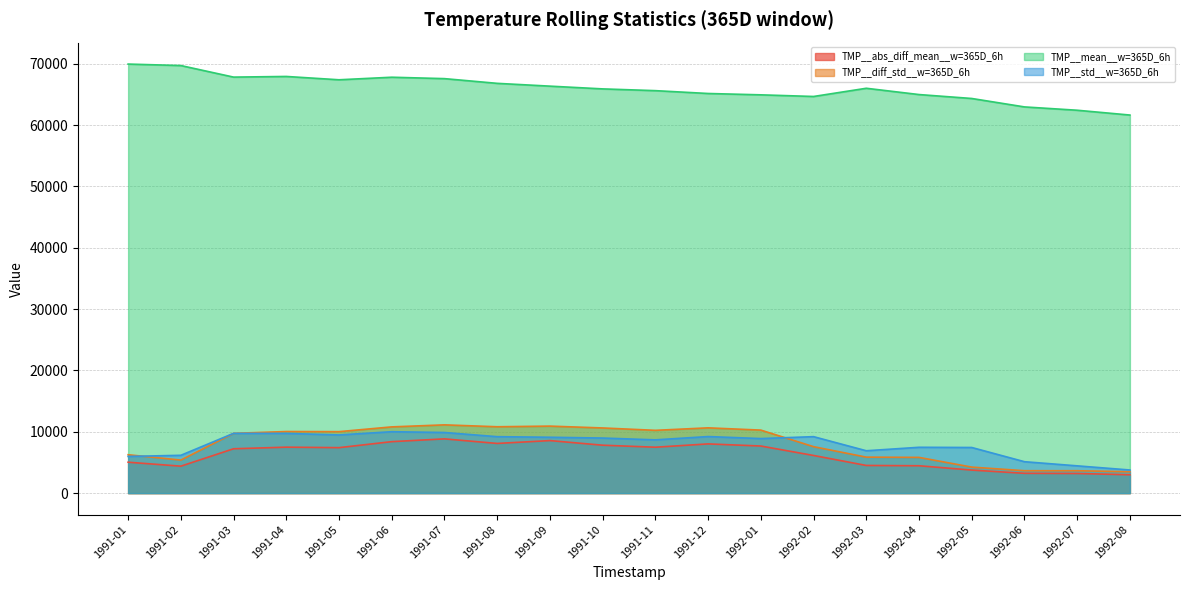

How many intersections are there between TMP__diff_std__w=365D_6h and TMP__std__w=365D_6h?

3